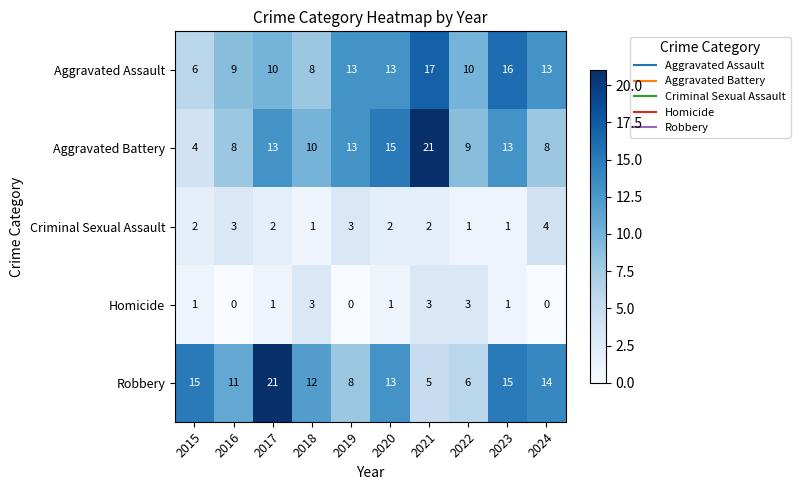

What value does the Aggravated Battery series have at 2018?

10